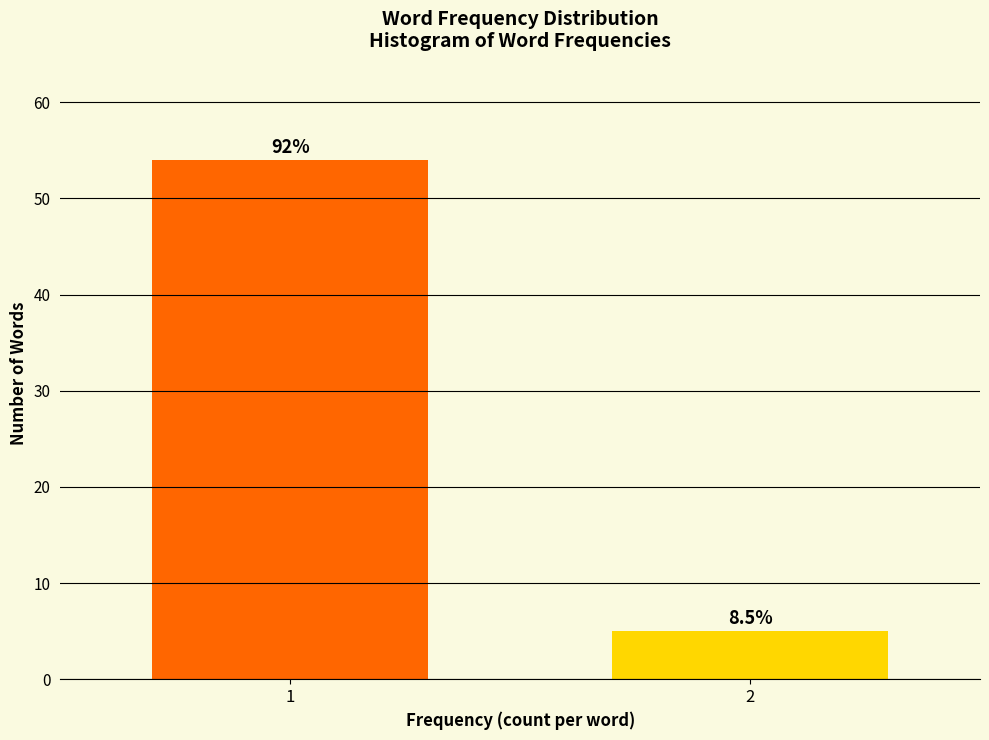

How many bars are there in total?

2